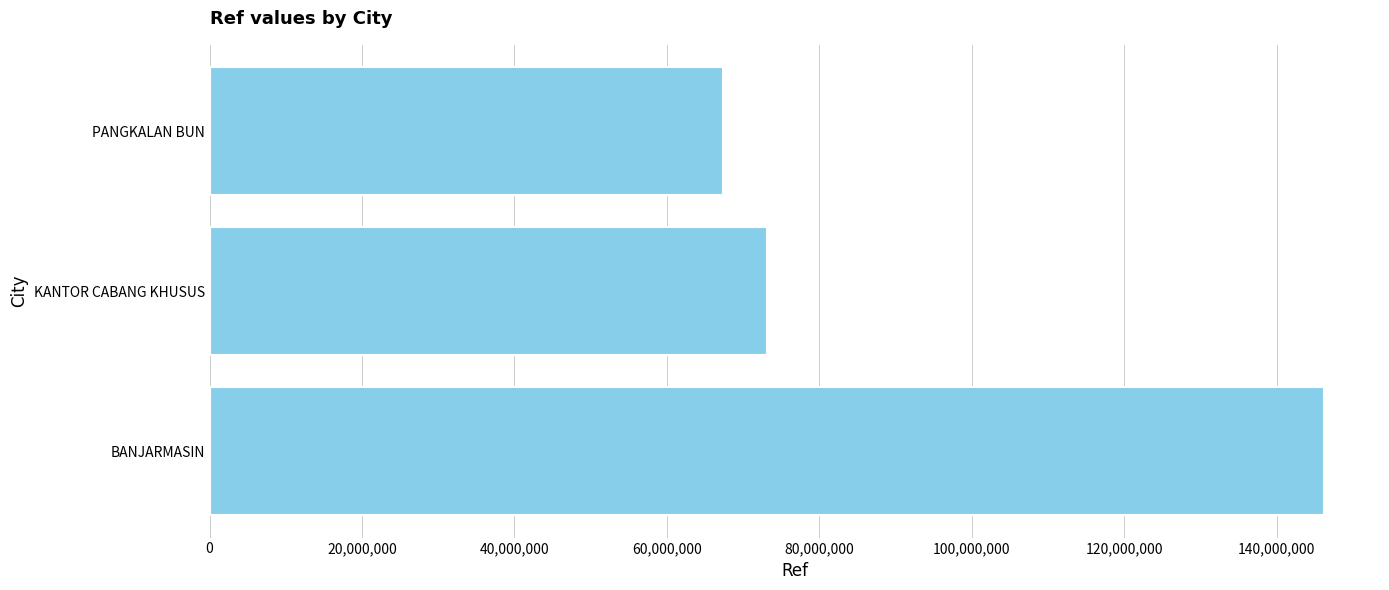

List the labels in order of value, smallest first.

PANGKALAN BUN, KANTOR CABANG KHUSUS, BANJARMASIN